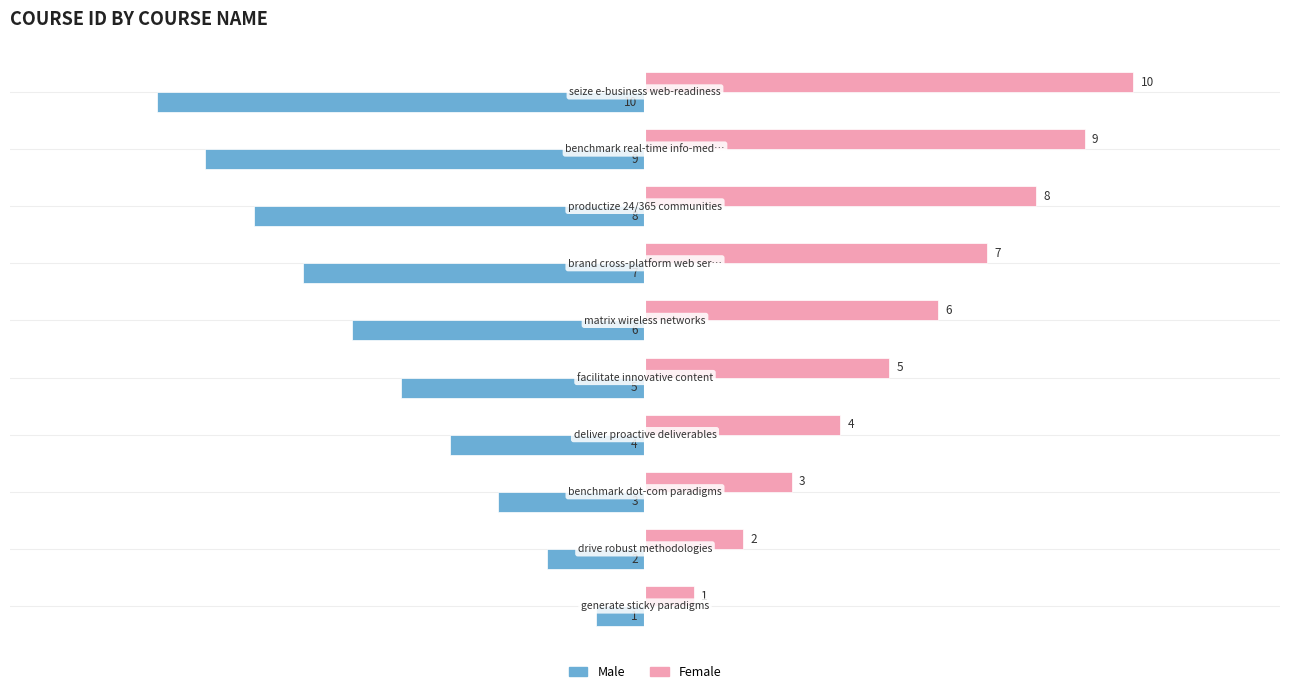

What is the minimum value for Male?

-10